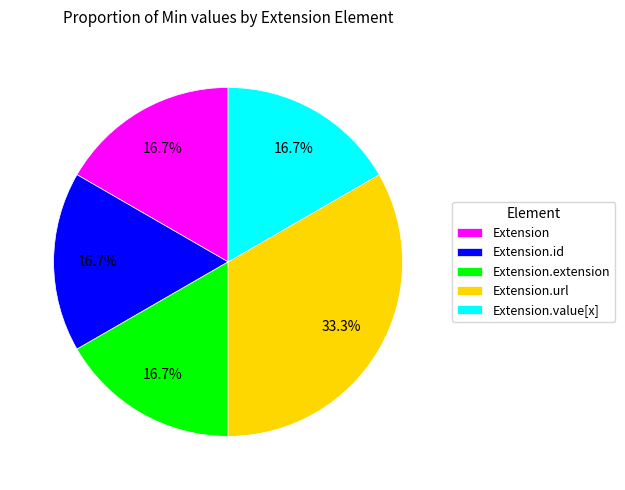

Is Extension.value[x] the majority of the pie?

No